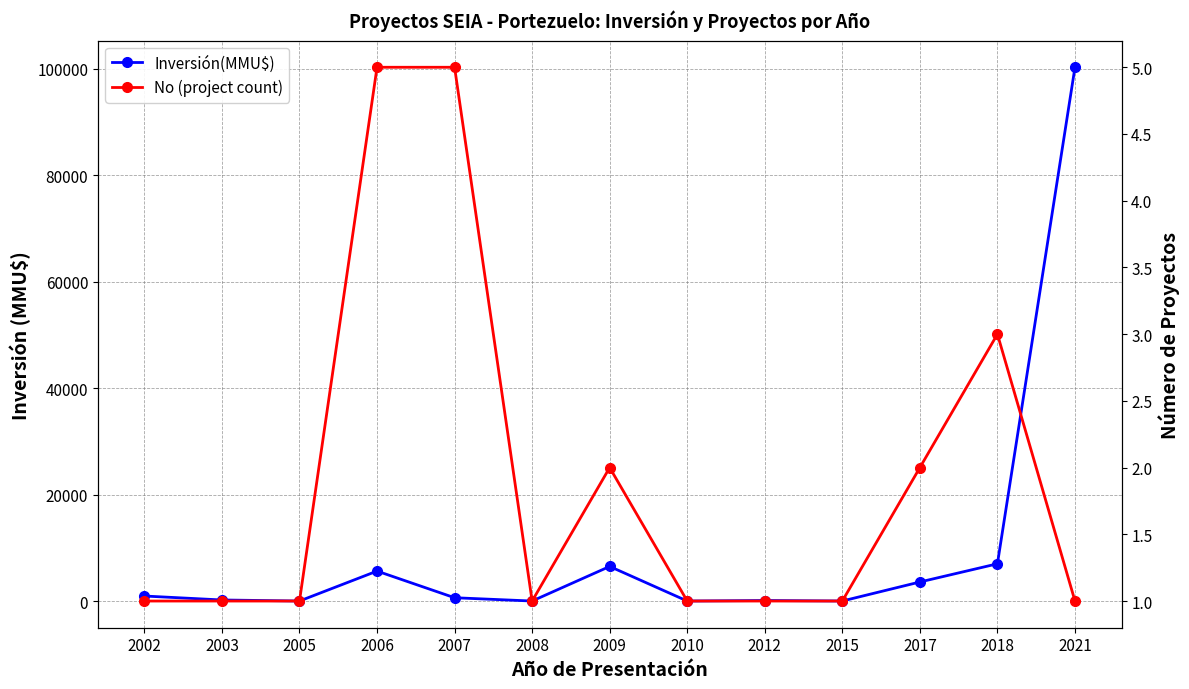

What is the difference between the highest and lowest values at 2007?

615